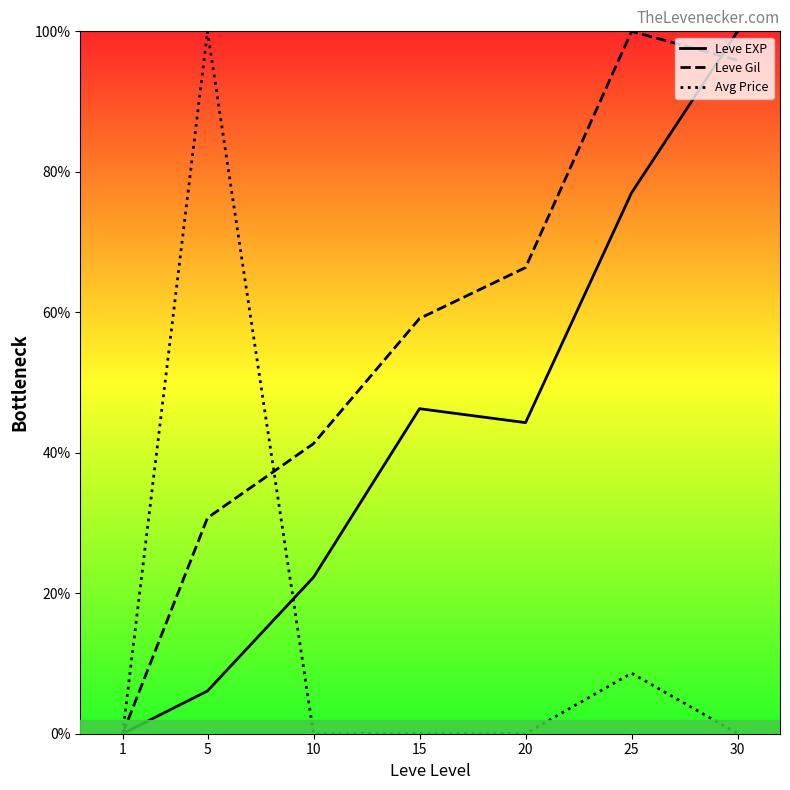

What is the difference between the maximum and second lowest values in the Avg Price series?

100.0